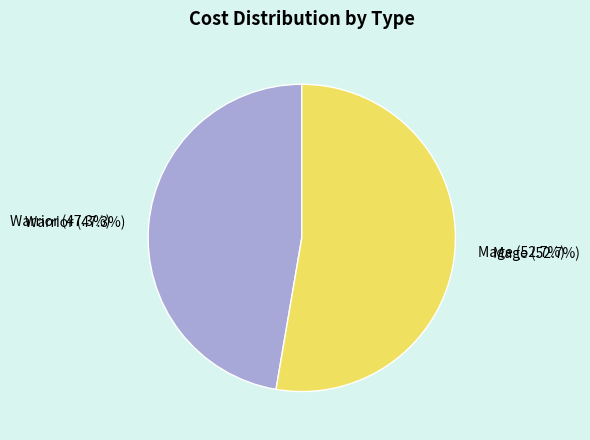

Does 战士 represent more than half of the total?

No